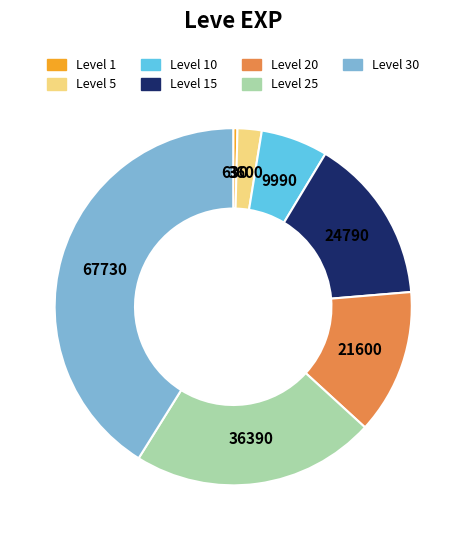

Is there a majority slice in this chart?

No